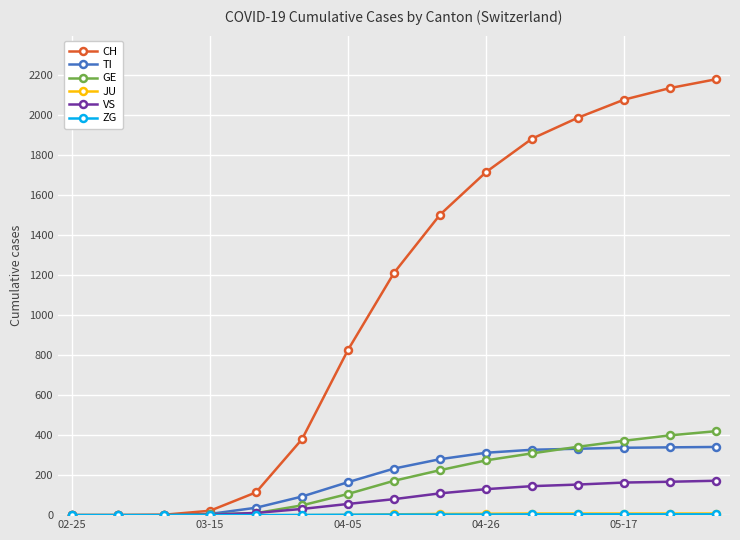

What is the maximum value shown in the chart?

2180